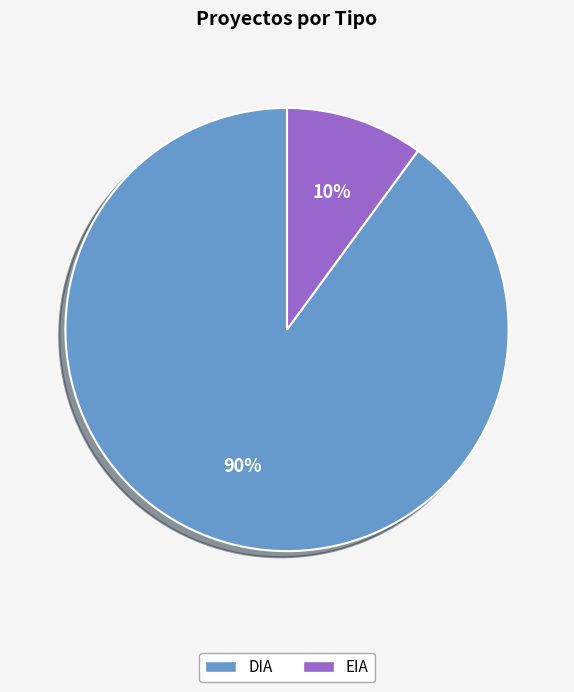

Which slice represents more than half of the pie?

DIA